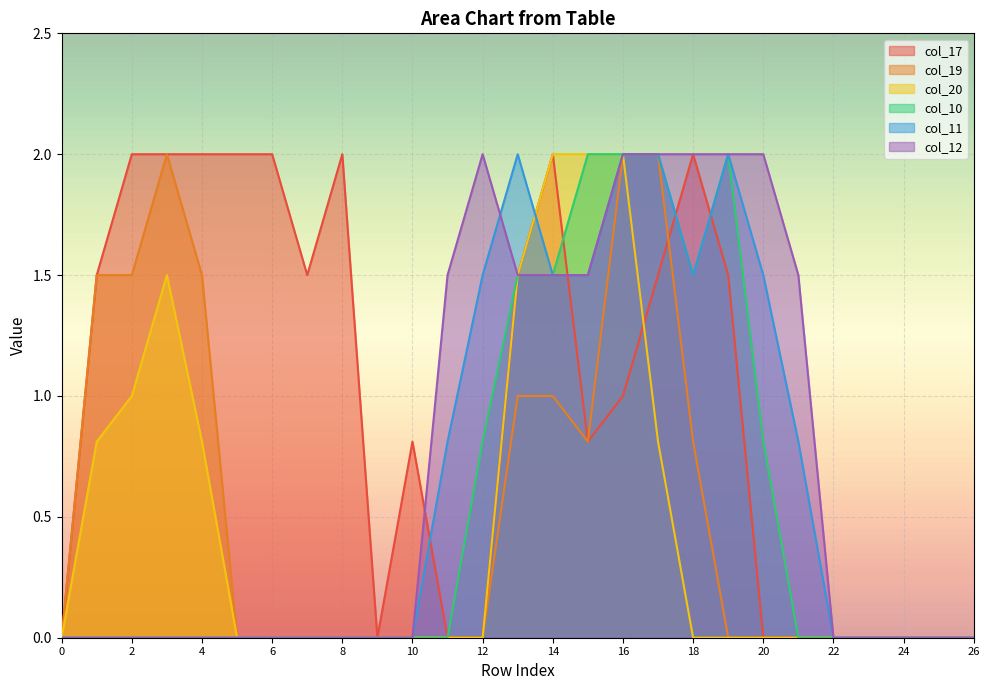

Which series has the largest total across all categories?

col_17